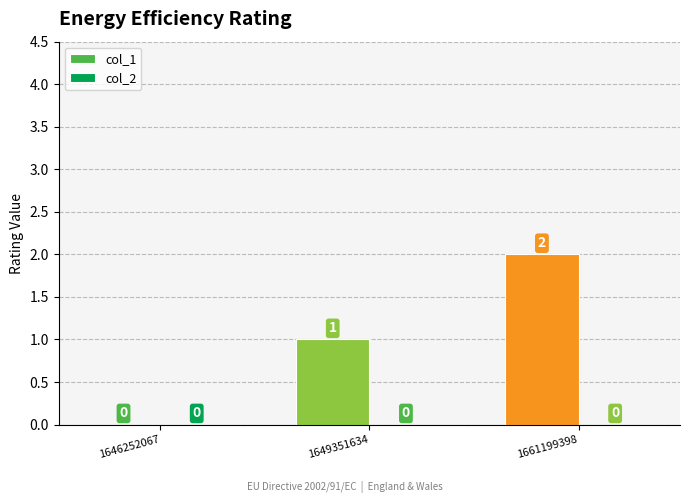

At which category does the chart reach its peak across all series?

1661199398